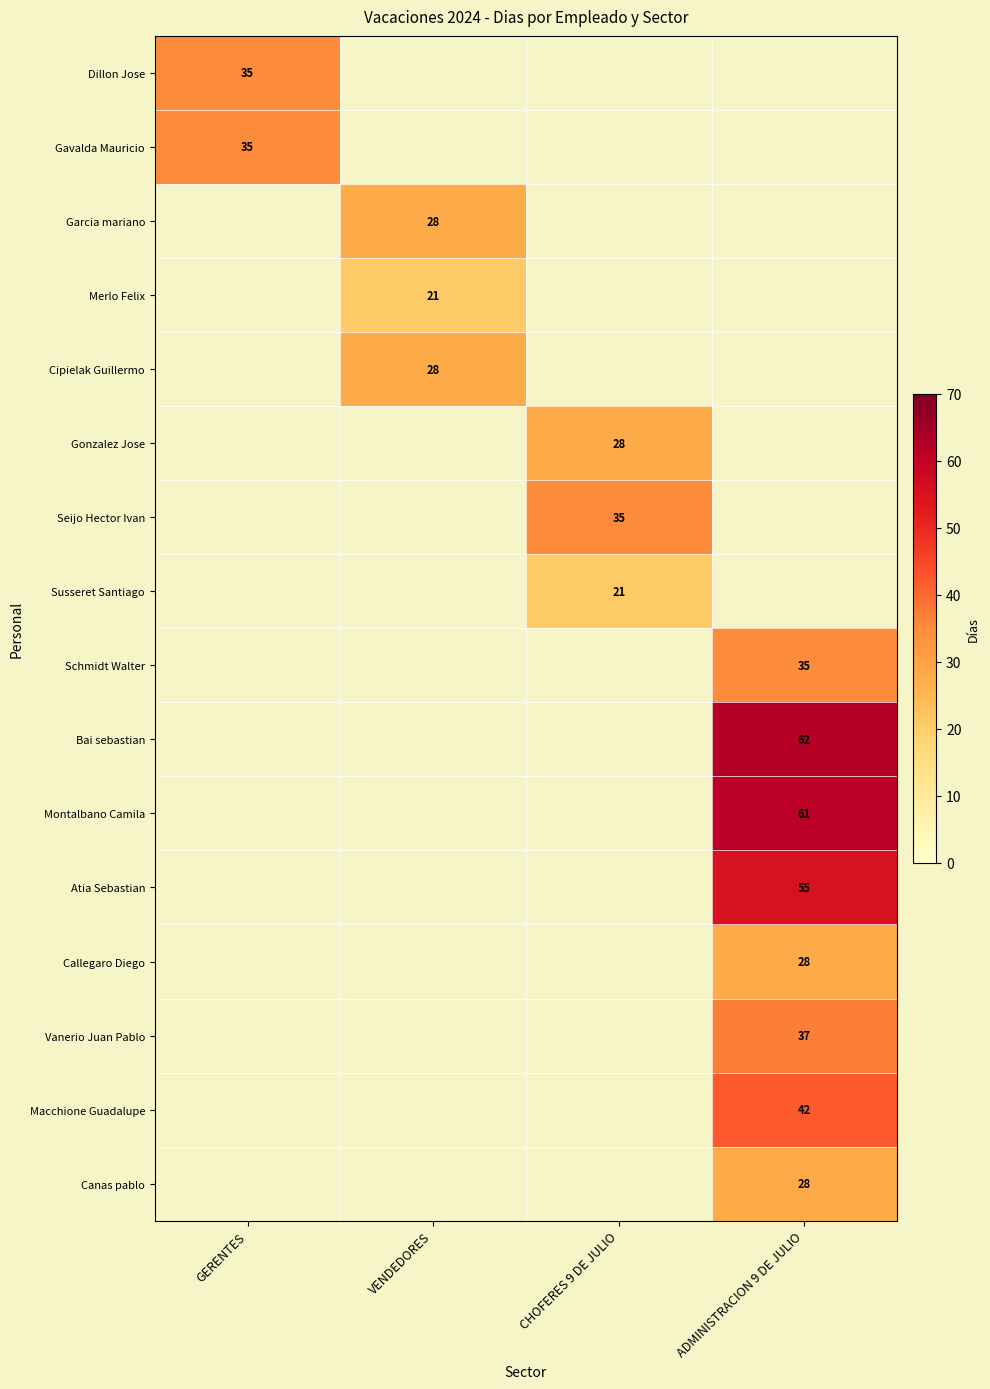

Which series has the widest spread of values?

Dillon Jose